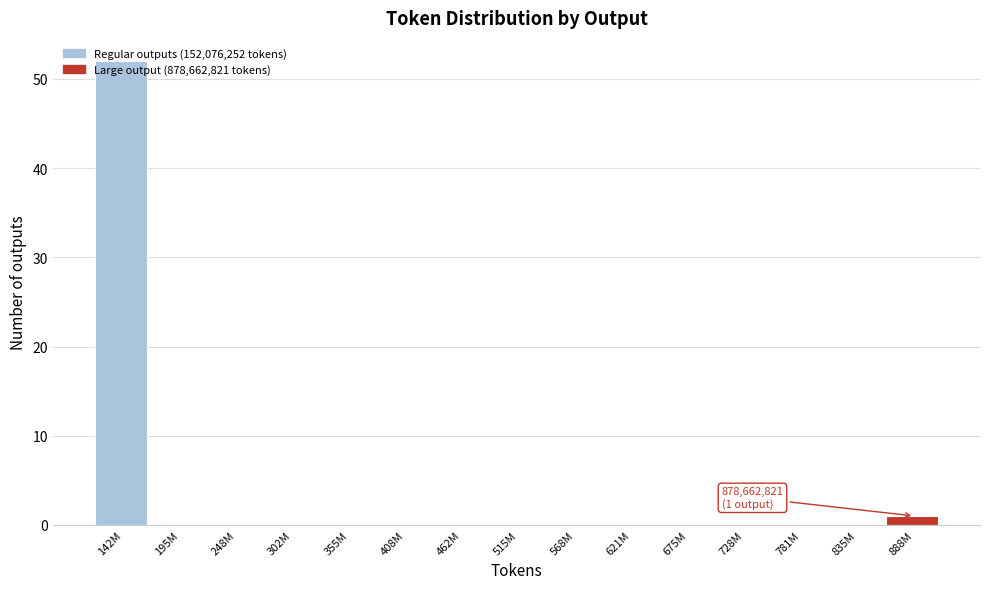

Which label corresponds to the largest value in the chart?

142M